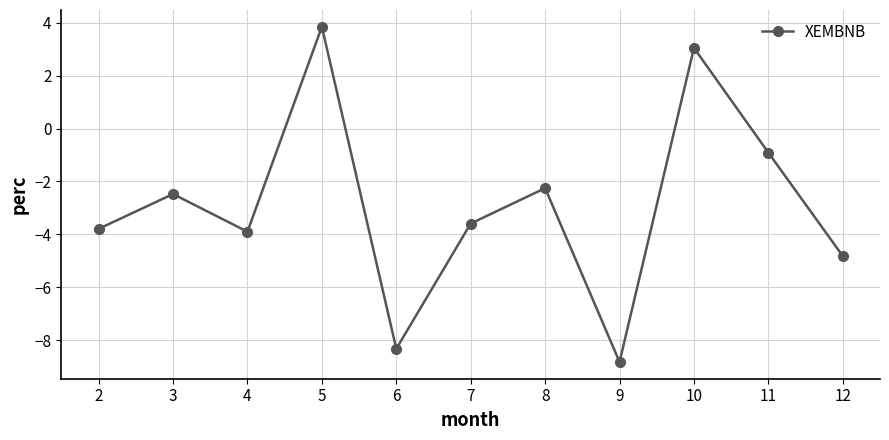

At which label does the data first exceed -3?

3